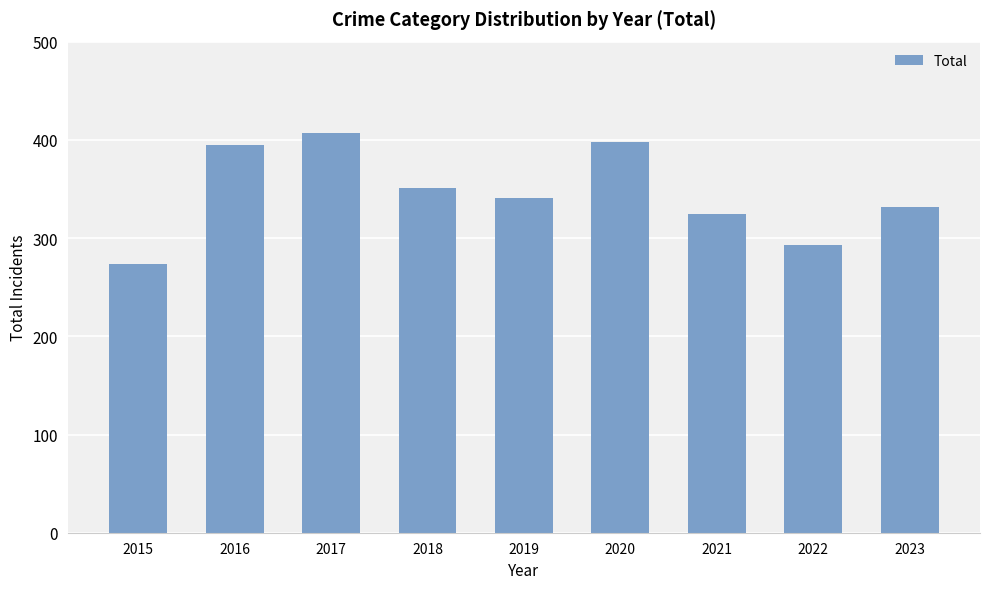

Is it true that the value at 2016 is 122?

False